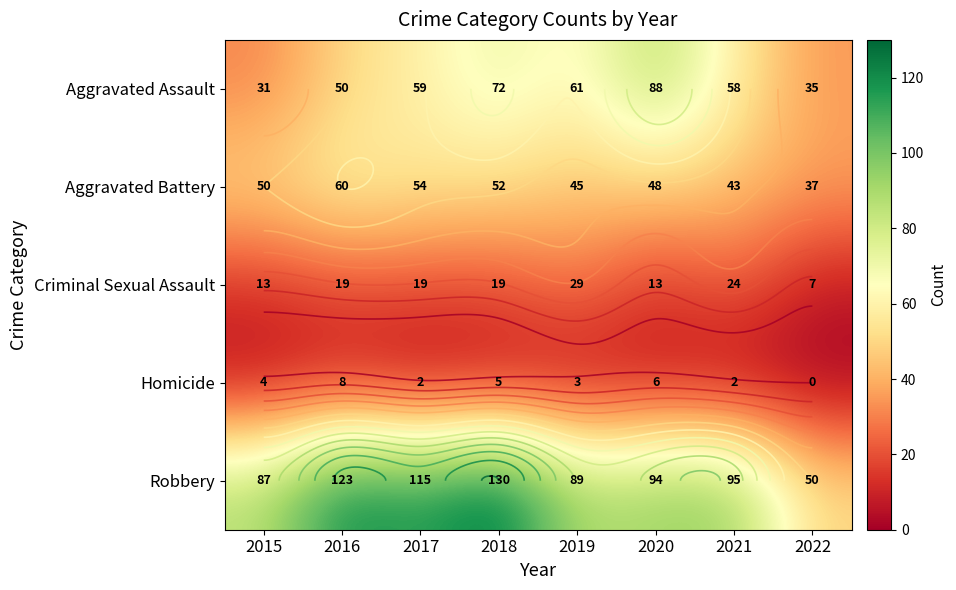

Is the value of Homicide at 2015 greater than the value of Aggravated Battery at 2015?

No